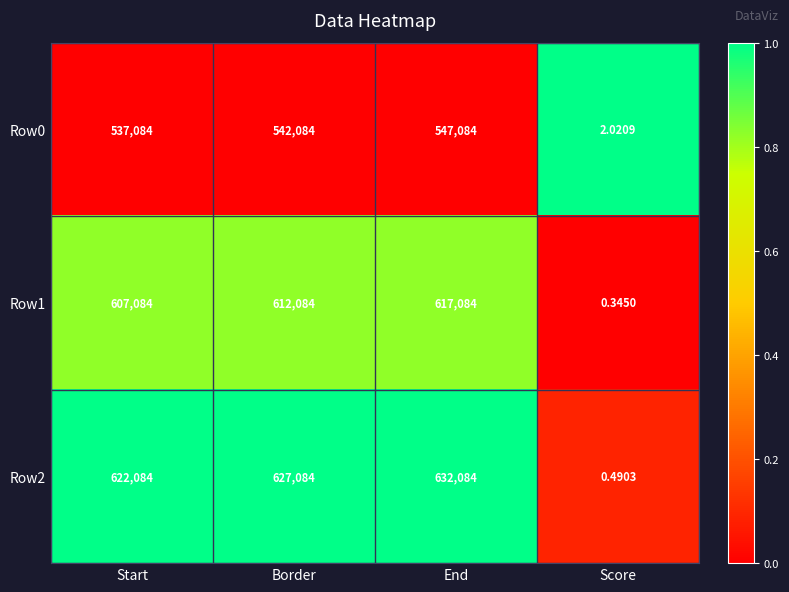

Which category has the highest value in the Row1 series?

End